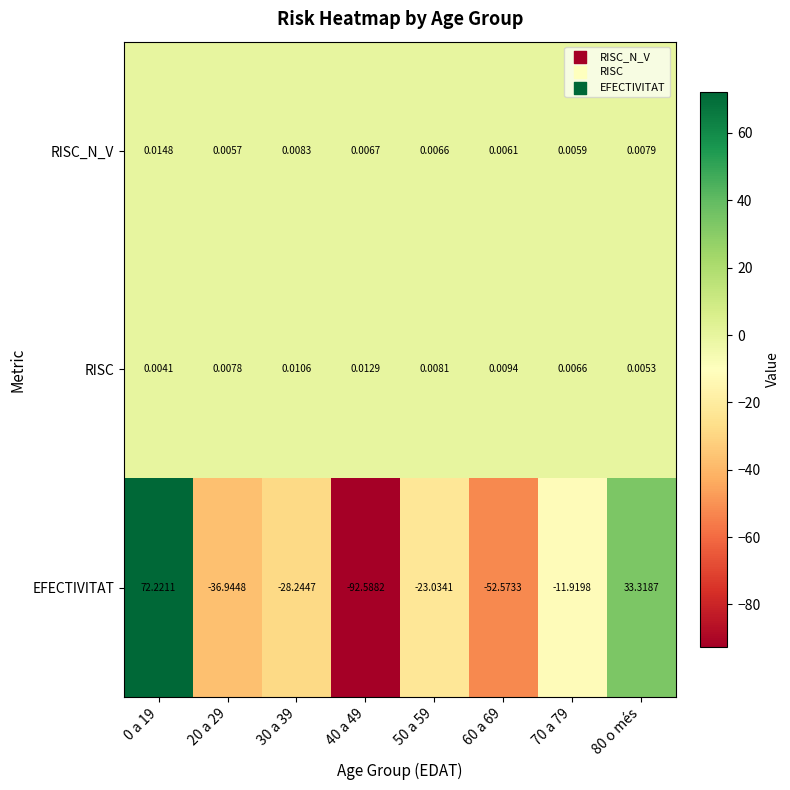

Which series has the largest total across all categories?

RISC